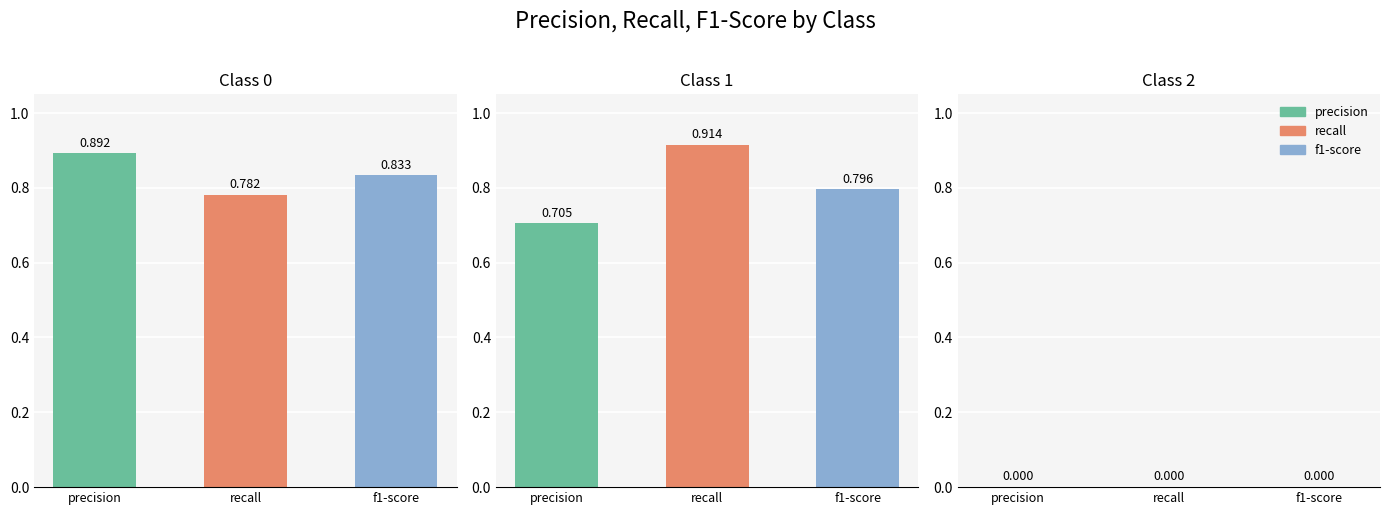

Where is recall nearest to the value 0?

2